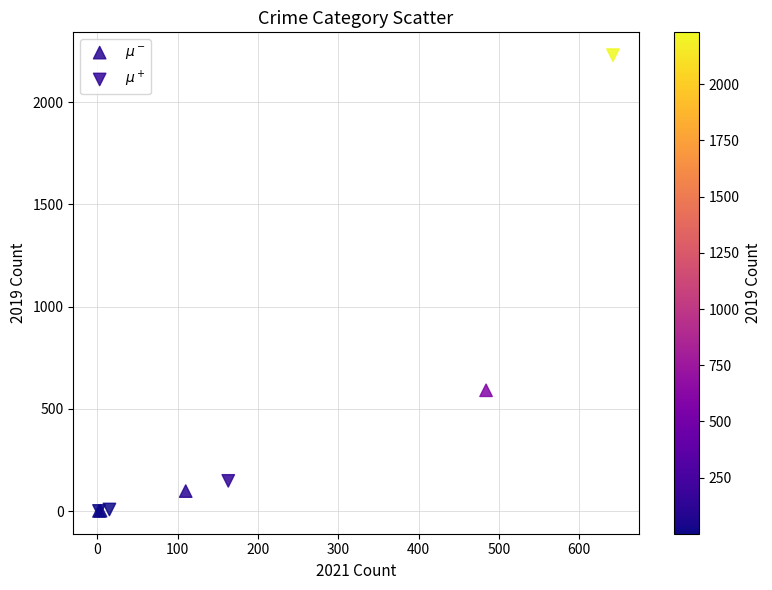

Which series has the largest Y range (max minus min)?

$\mu^+$